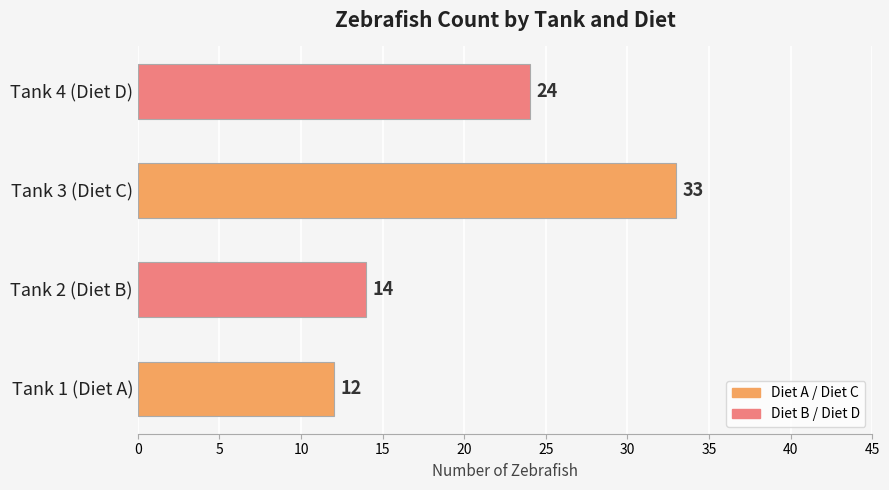

Reading bottom to top, extract all data points from this chart.

12	14	33	24